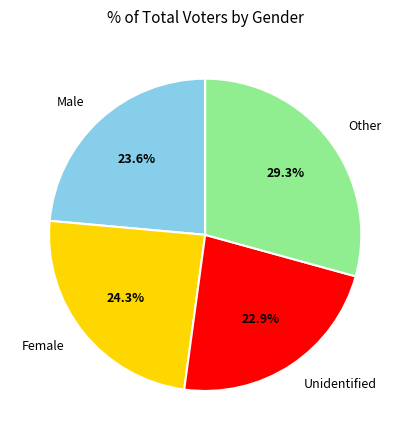

Is there a majority slice in this chart?

No